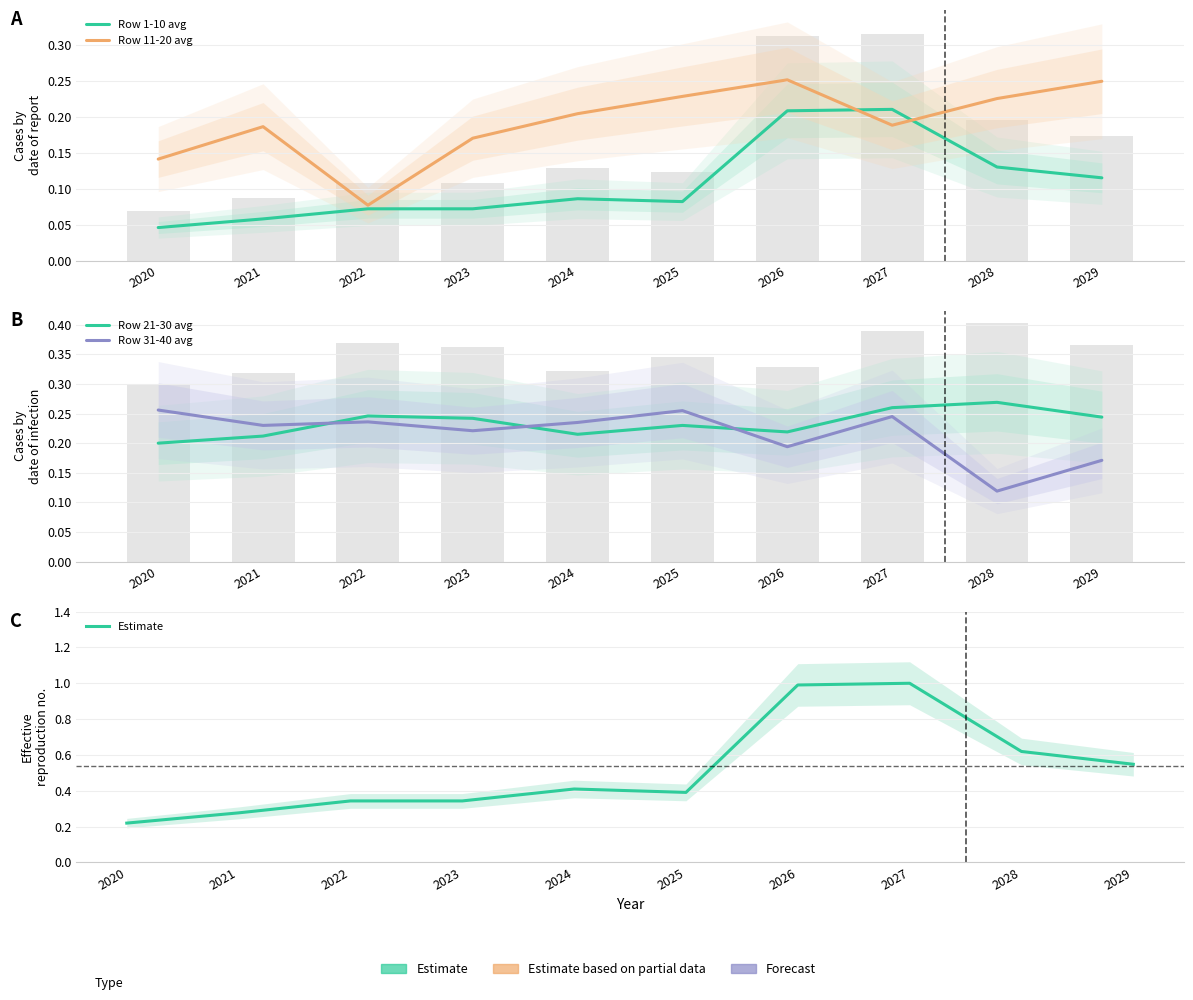

What are all the series names shown in the legend?

Row 1-10 avg, Row 11-20 avg, Row 21-30 avg, Row 31-40 avg, Estimate